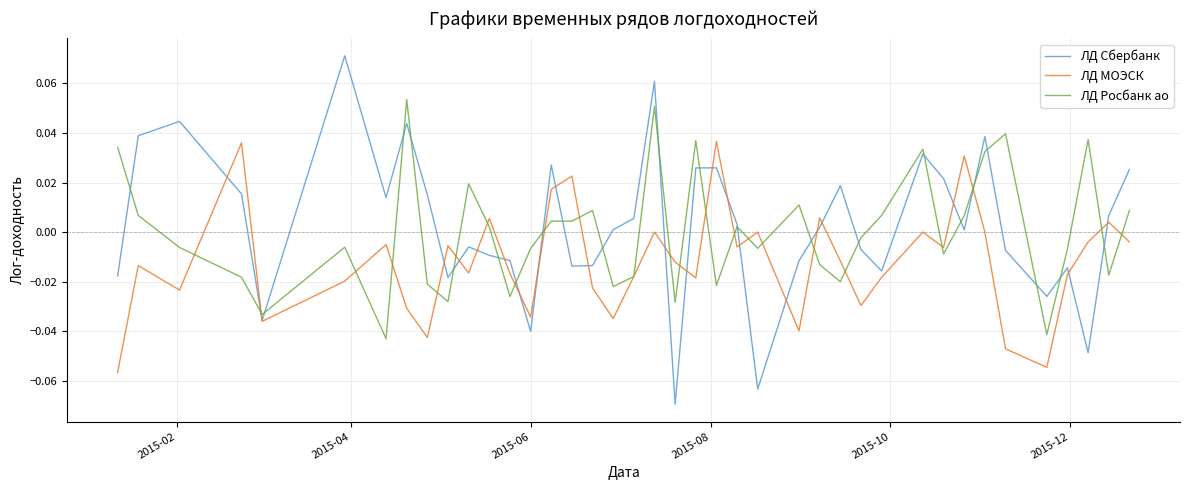

List the series in order of their peak value, highest first.

ЛД Сбербанк, ЛД Росбанк ао, ЛД МОЭСК